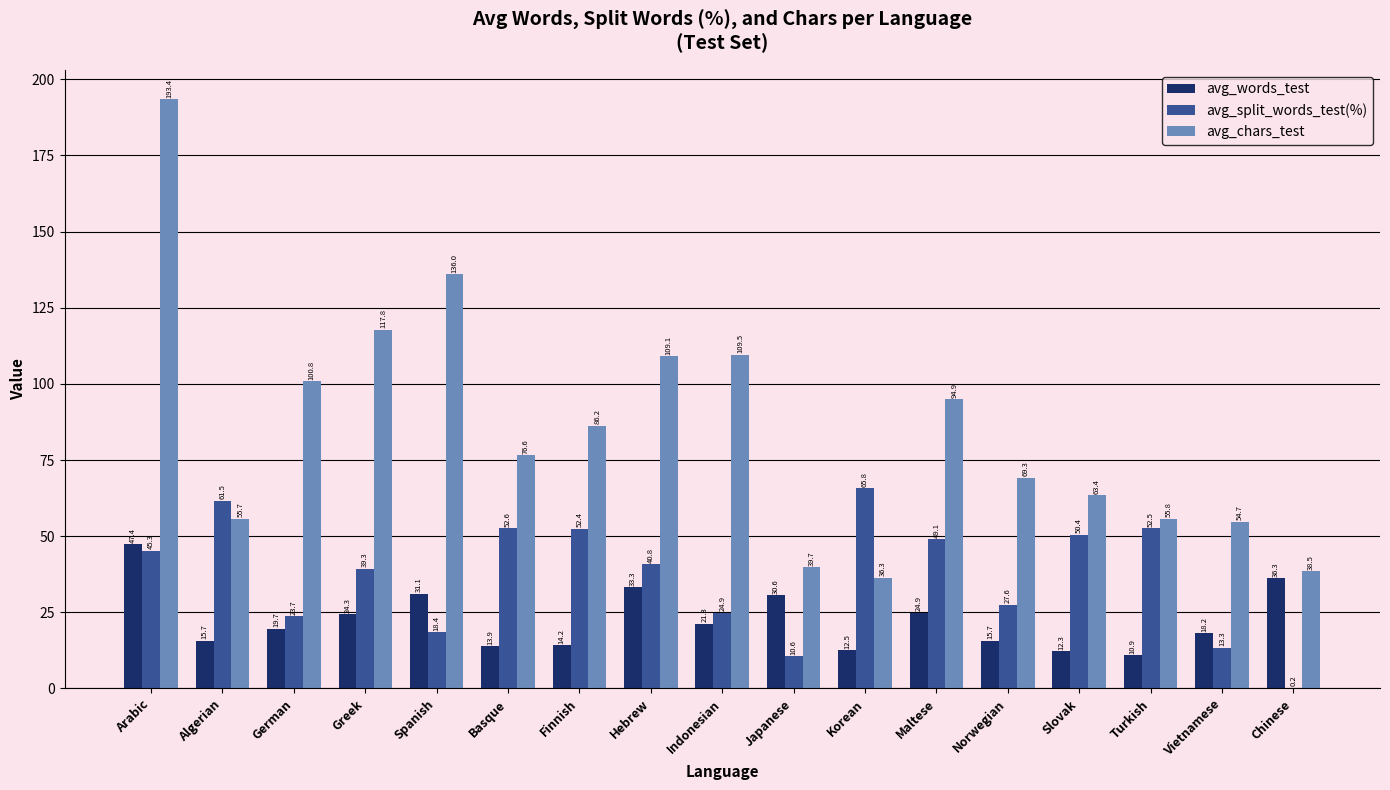

Where does the avg_split_words_test(%) series first go above 40?

Arabic